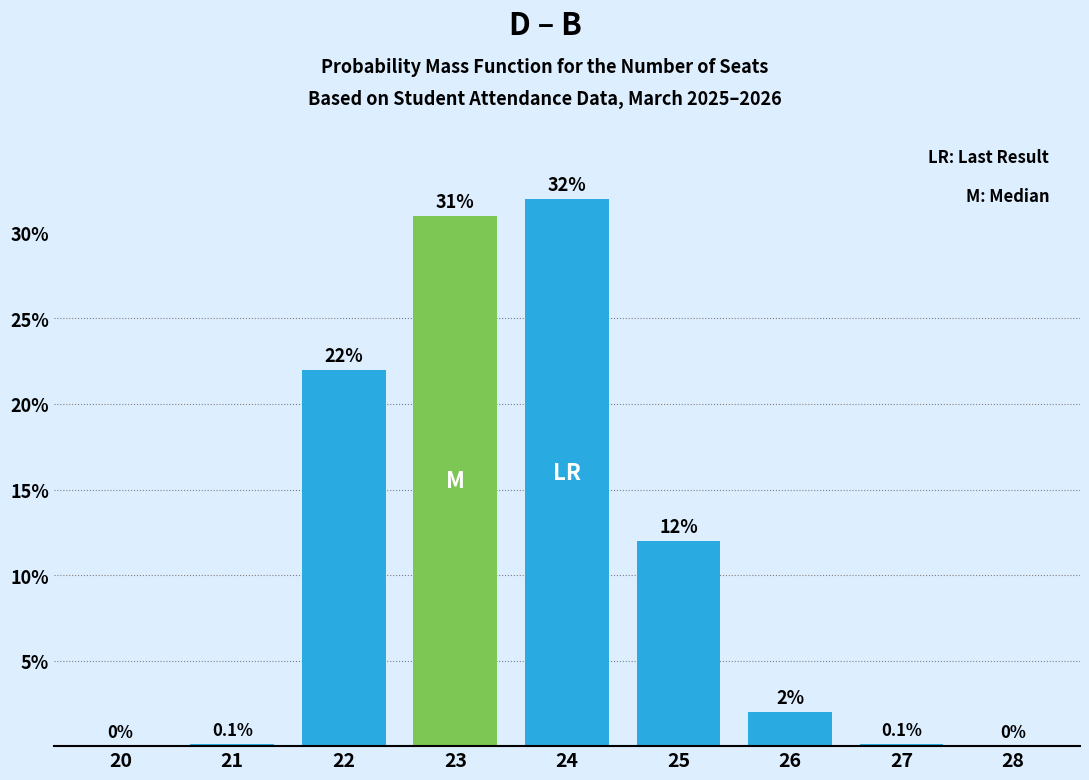

Reading left to right, extract all data points from this chart.

20=0.0	21=0.1	22=22.0	23=31.0	24=32.0	25=12.0	26=2.0	27=0.1	28=0.0